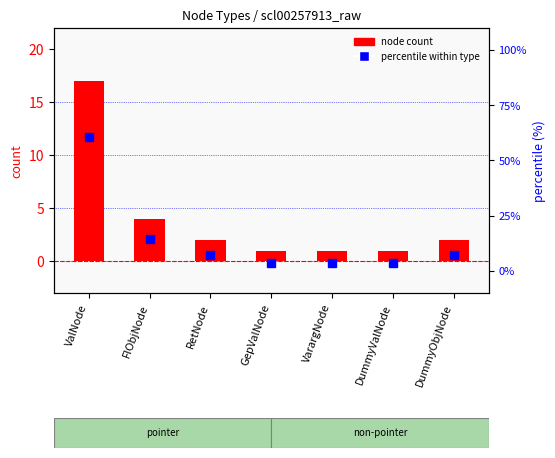

Rank the series by their average value, from highest to lowest.

percentile within type, node count